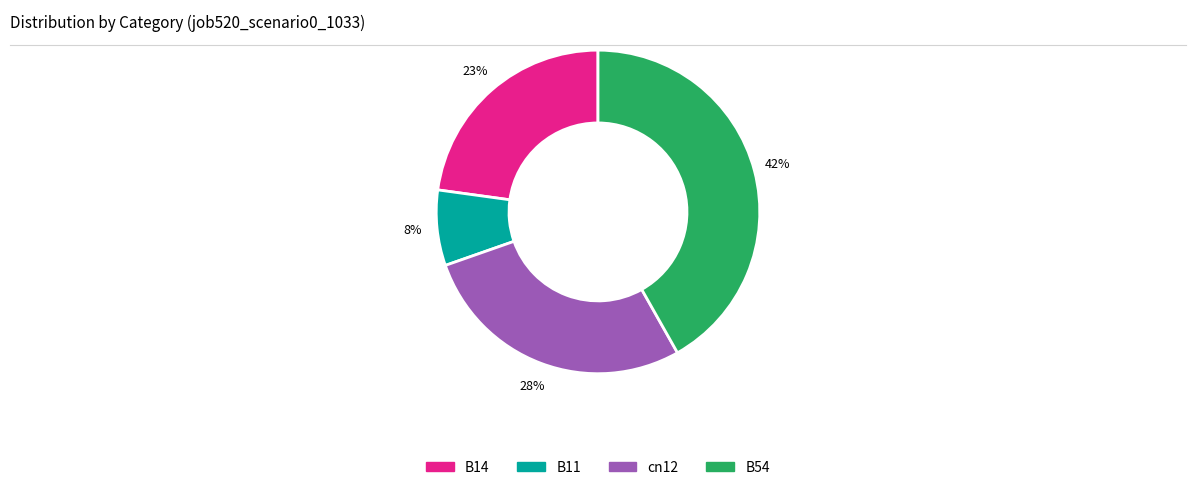

To the nearest percent, what percentage of the pie is B14?

23%